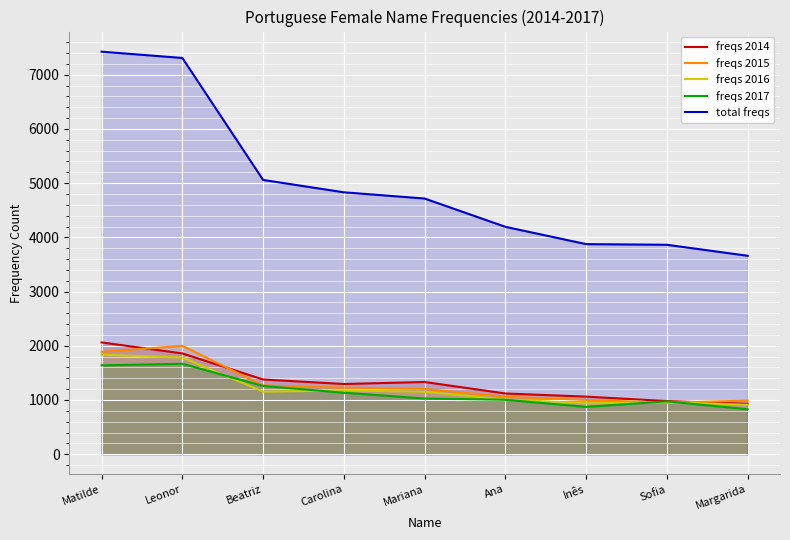

What is the maximum value shown in the chart?

7425